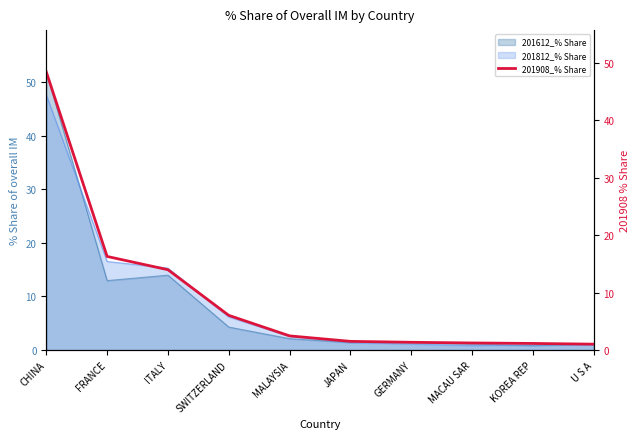

What is the smallest value displayed?

1.0